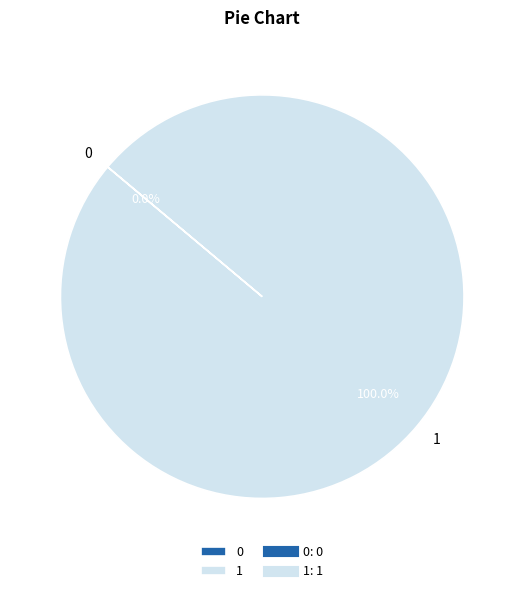

What is the total percentage of 0 and 1?

100.0%